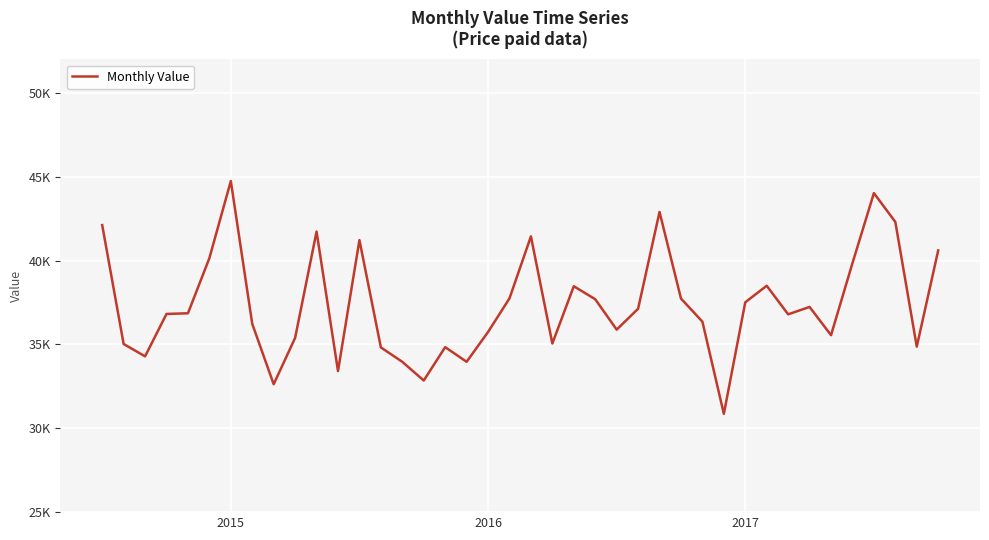

Where is the first local maximum?

2015